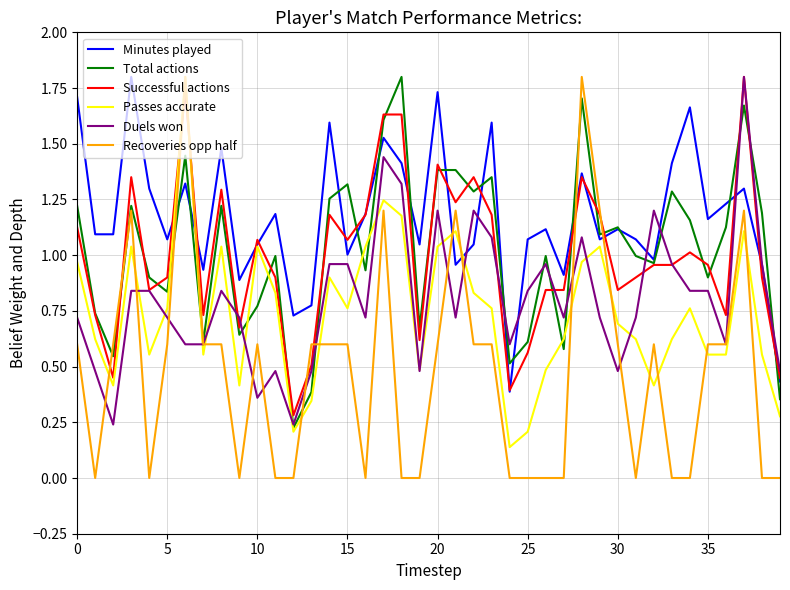

Which series ends up on top after the final intersection of Passes accurate and Successful actions?

Successful actions